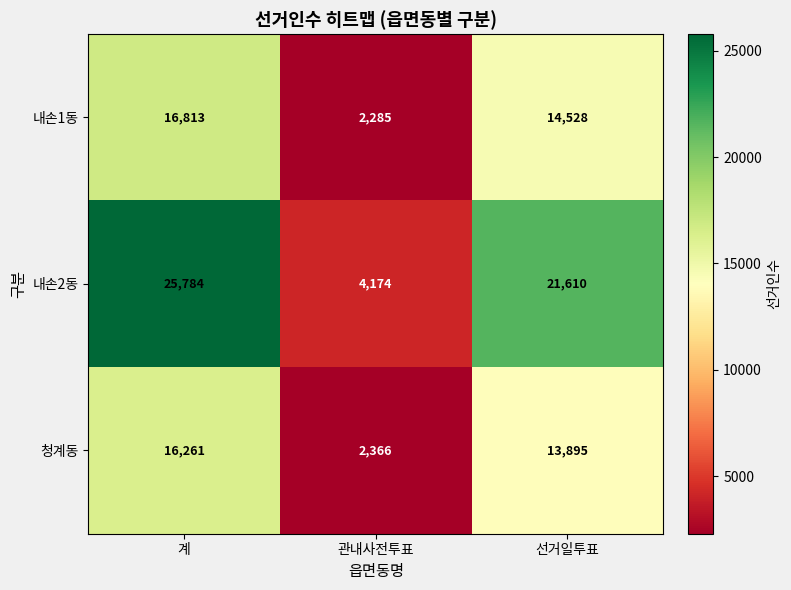

How many distinct data groups are displayed?

3